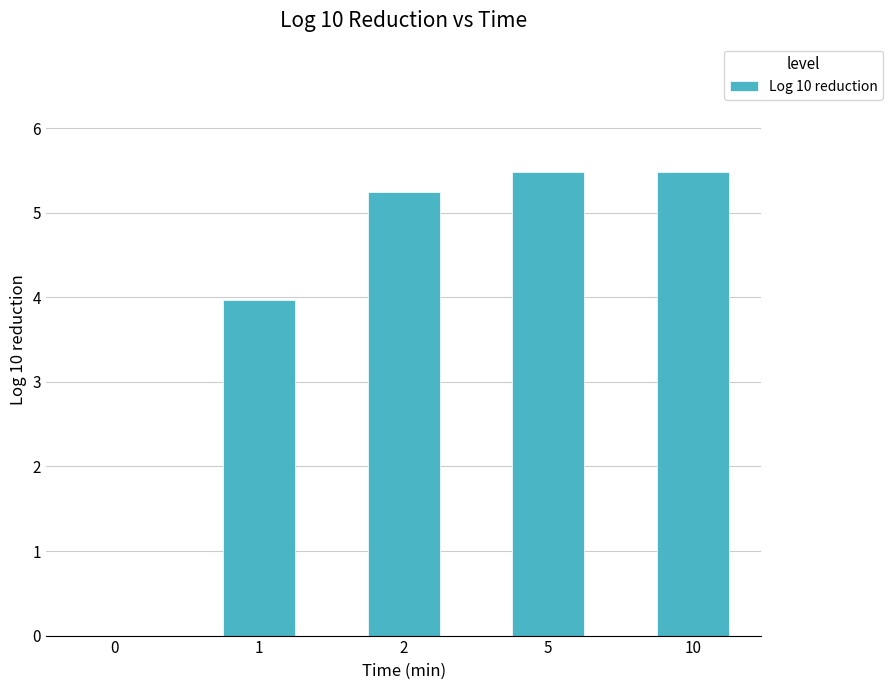

Read the value at 1.

4.0